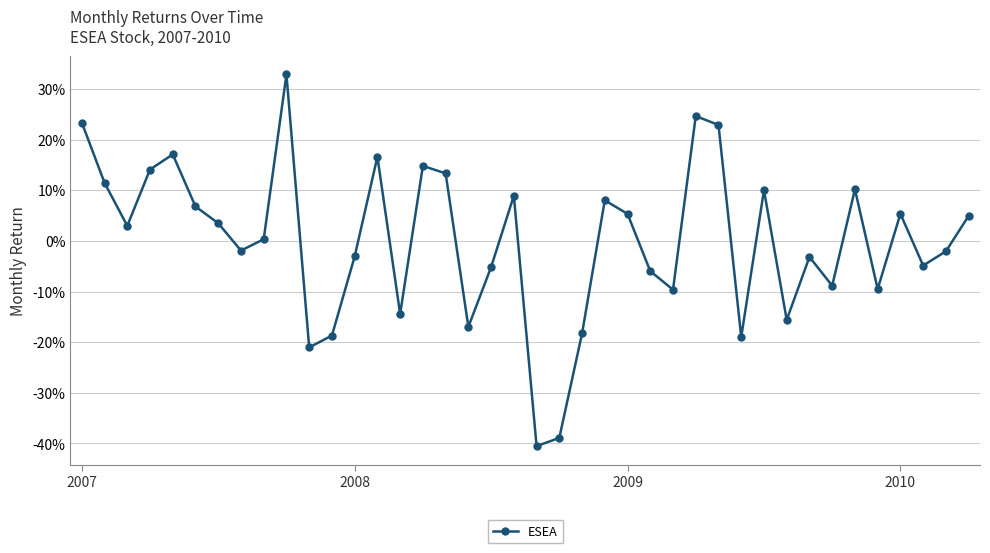

Does the chart have visible grid lines?

Yes